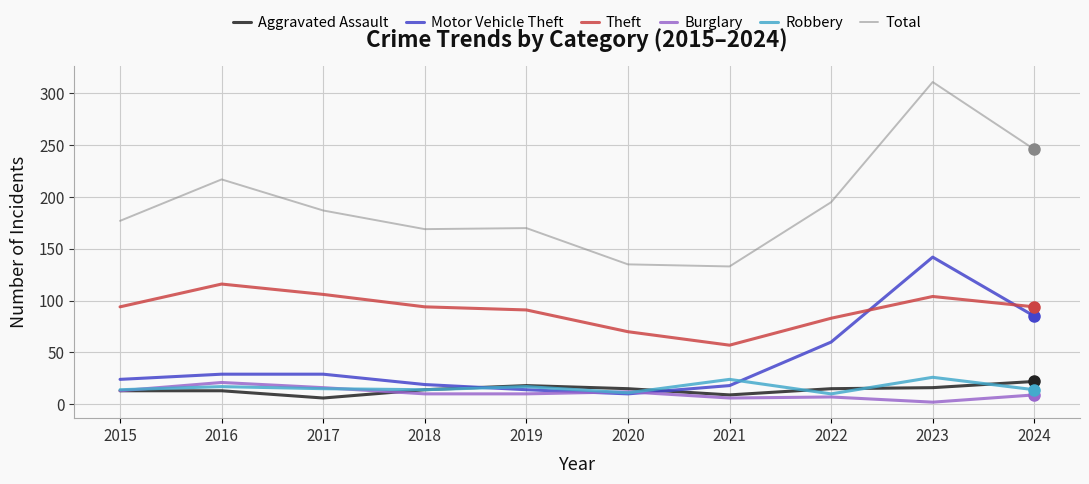

What is the sum of all Robbery values?

162